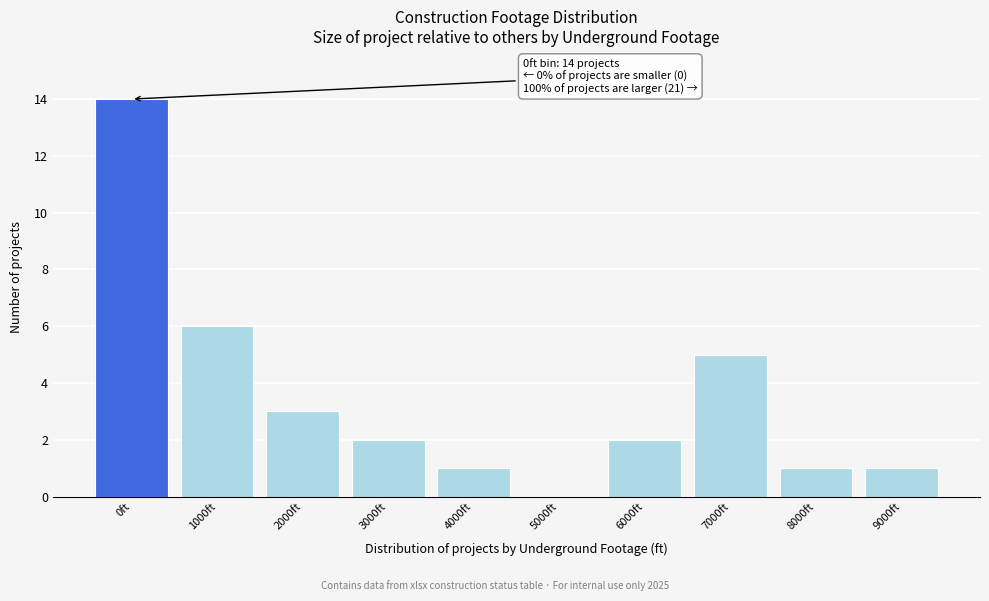

Reading left to right, list all the values displayed in this chart.

0ft=14	1000ft=6	2000ft=3	3000ft=2	4000ft=1	5000ft=0	6000ft=2	7000ft=5	8000ft=1	9000ft=1